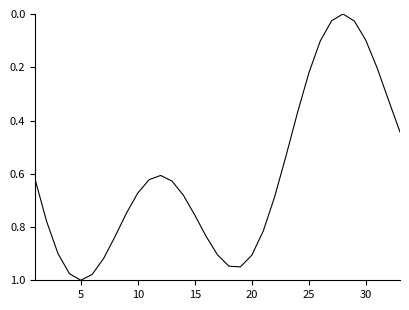

At which category does the chart reach its peak across all series?

5